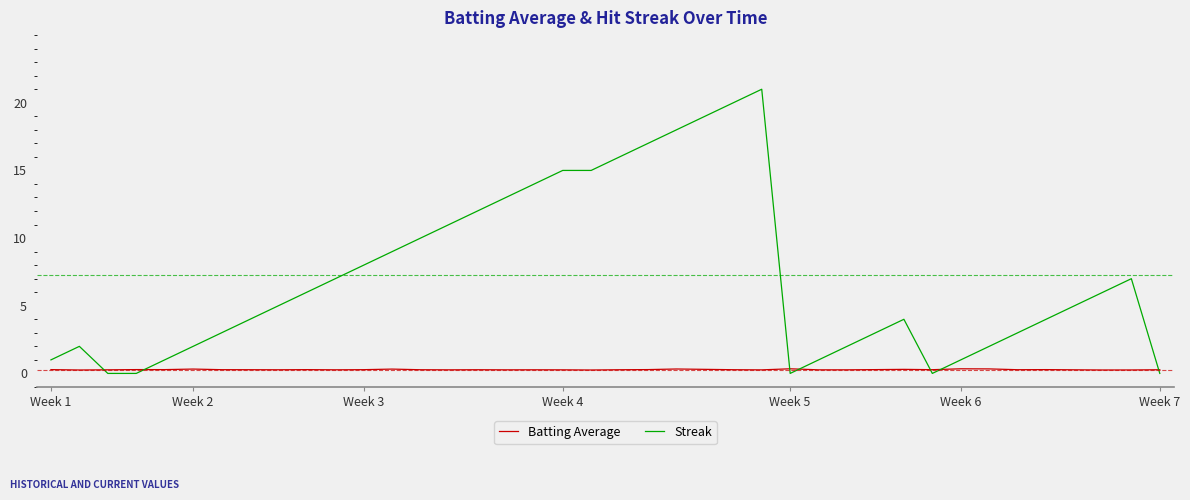

Reading left to right, what are all the values shown in this chart?

Batting Average: 0.3	0.3	0.3	0.3	0.3	0.3	0.3	0.3	0.3	0.3	0.3	0.3	0.3	0.3	0.3	0.3	0.3	0.3	0.3	0.3	0.3	0.3	0.3	0.3	0.3	0.3	0.3	0.3	0.3	0.3	0.3	0.3	0.3	0.3	0.3	0.3	0.3	0.3	0.3	0.3
Streak: 1.0	2.0	0.0	0.0	1.0	2.0	3.0	4.0	5.0	6.0	7.0	8.0	9.0	10.0	11.0	12.0	13.0	14.0	15.0	15.0	16.0	17.0	18.0	19.0	20.0	21.0	0.0	1.0	2.0	3.0	4.0	0.0	1.0	2.0	3.0	4.0	5.0	6.0	7.0	0.0